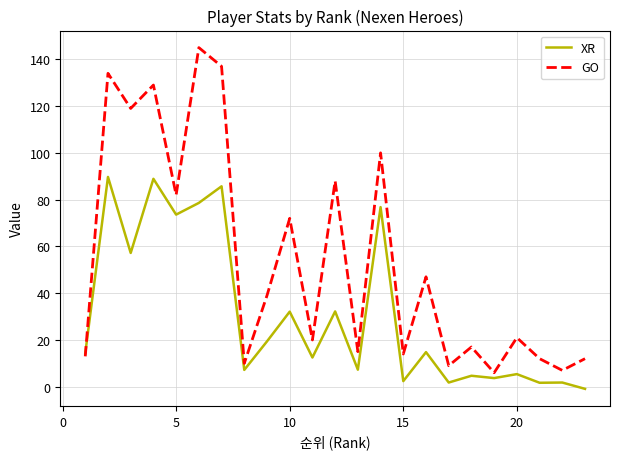

List the series in order of their peak value, lowest first.

XR, GO